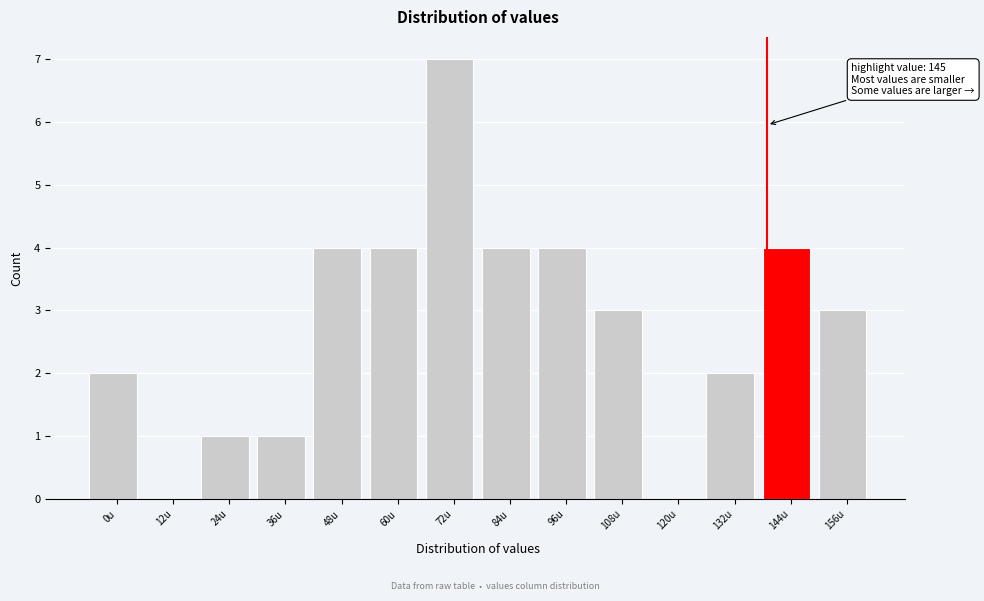

Reading left to right, list all the values displayed in this chart.

0u=2	12u=0	24u=1	36u=1	48u=4	60u=4	72u=7	84u=4	96u=4	108u=3	120u=0	132u=2	144u=4	156u=3